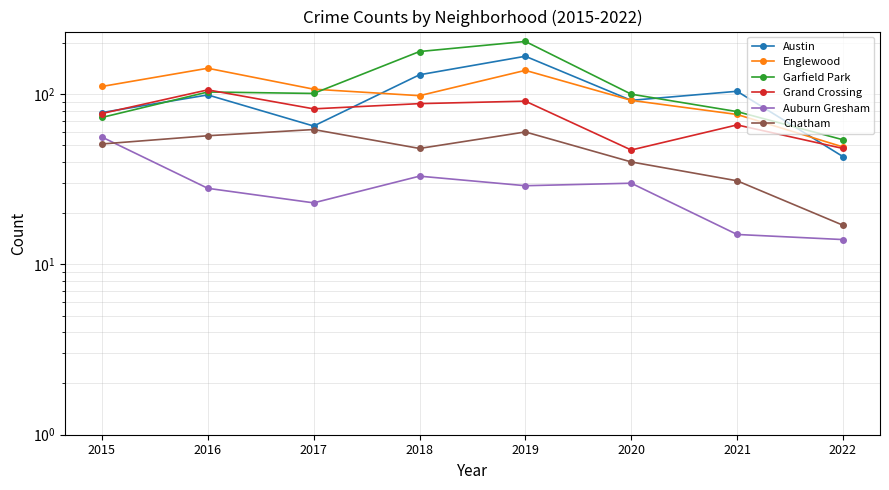

True or false: Garfield Park and Chatham cross at least once.

False